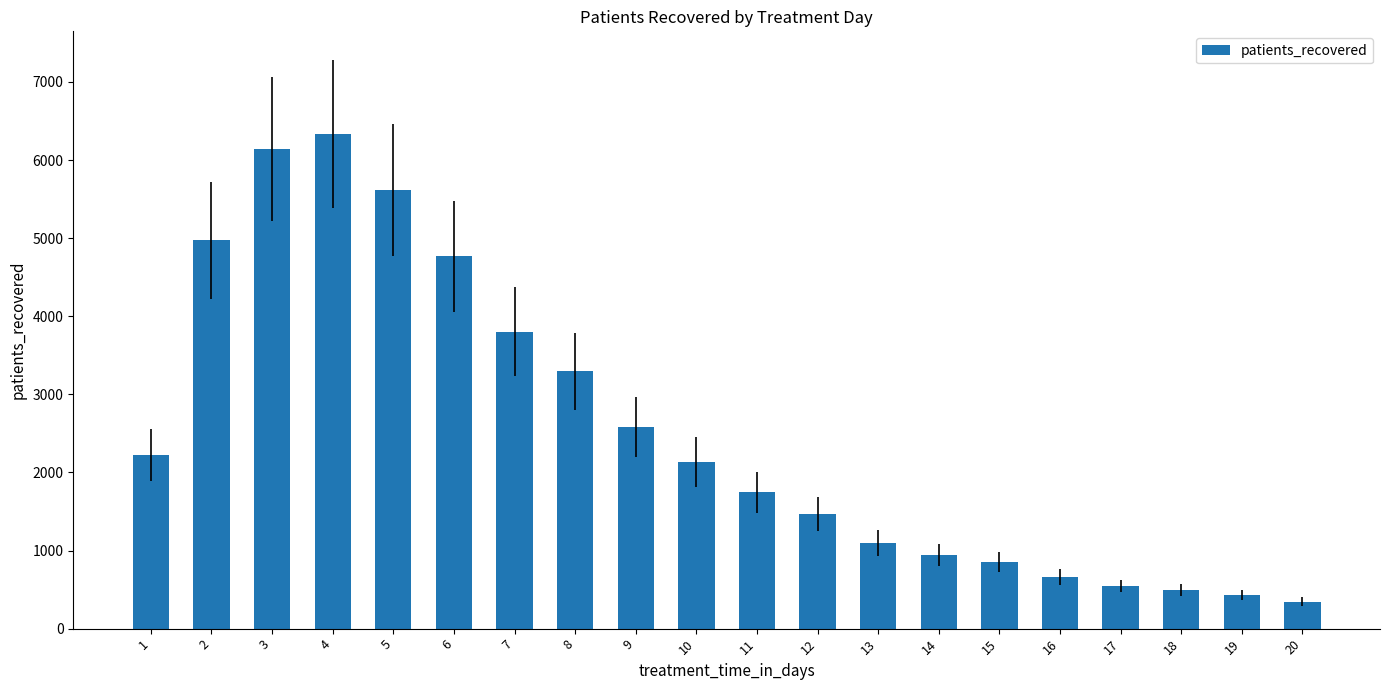

At which category does the chart reach its peak across all series?

4